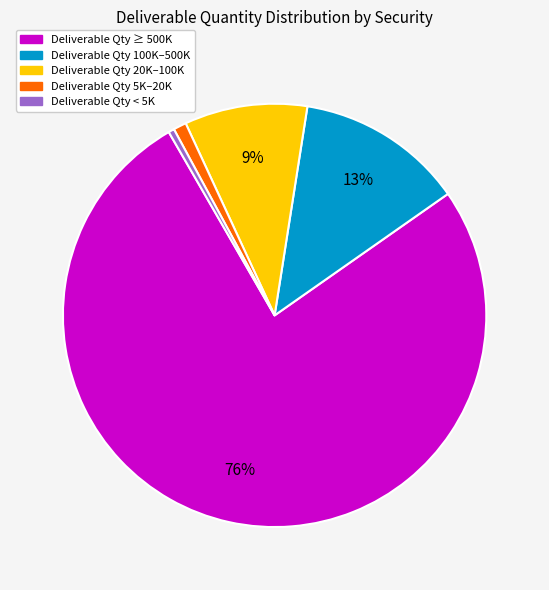

To the nearest percent, what is the average slice percentage?

20%